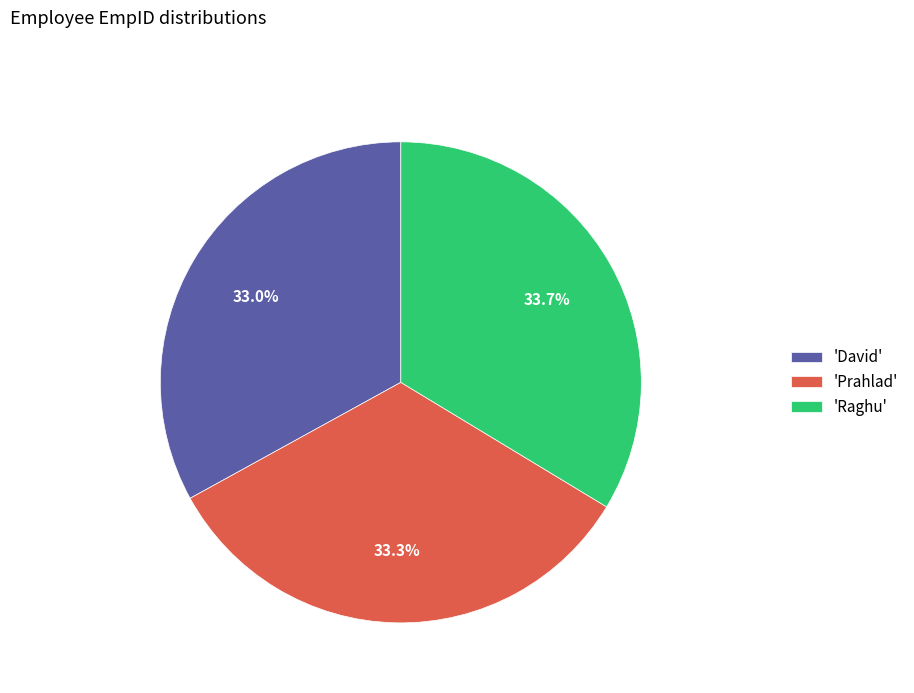

Which has a higher value, 'Raghu' or 'David'?

'Raghu'